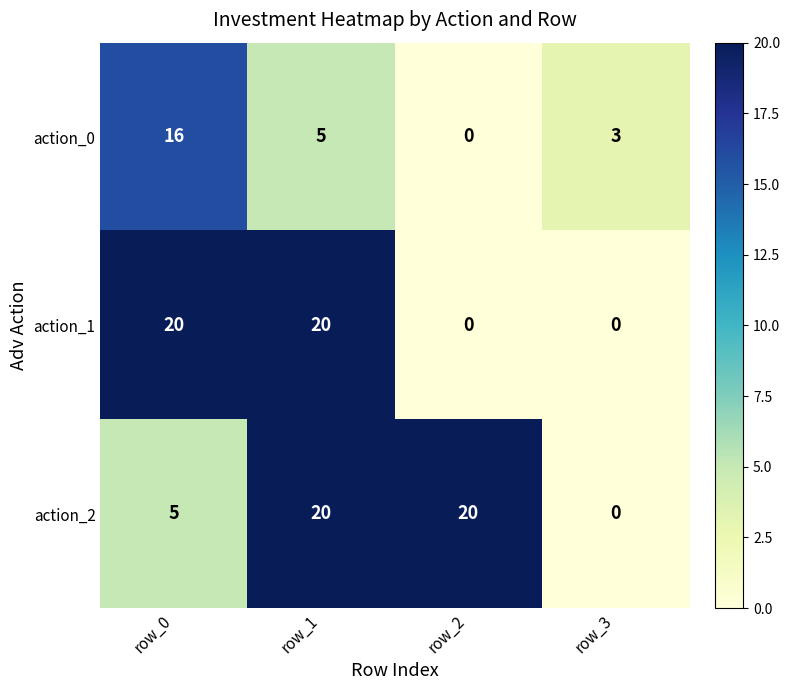

True or false: action_0 has a value of 2 at row_3.

False